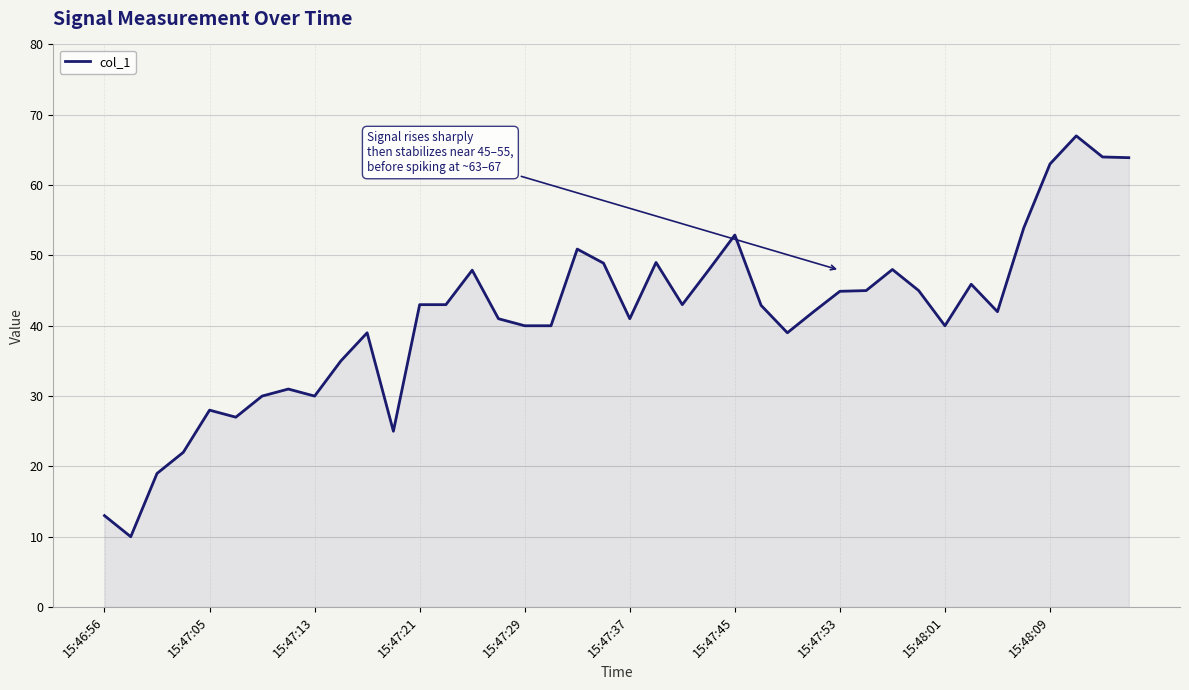

How many lines are shown in the chart?

1